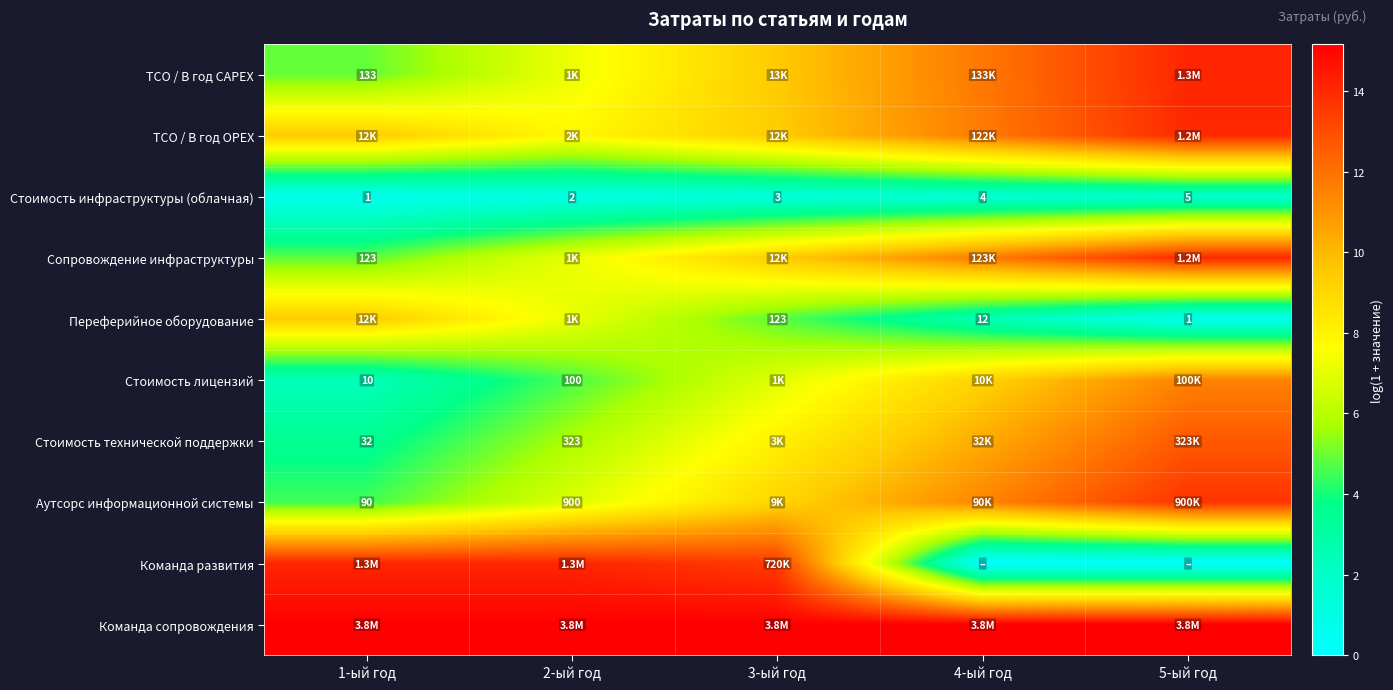

What is the difference between the maximum and minimum values in the Команда развития series?

14.1